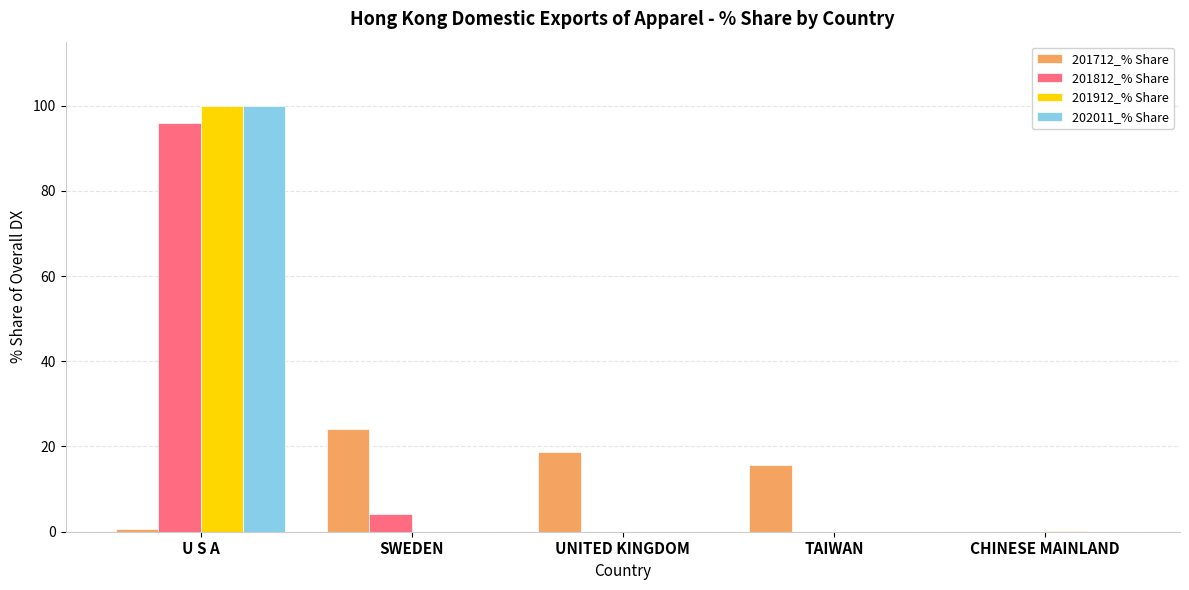

The value of 201912_% Share at UNITED KINGDOM is 54.6. True or false?

False